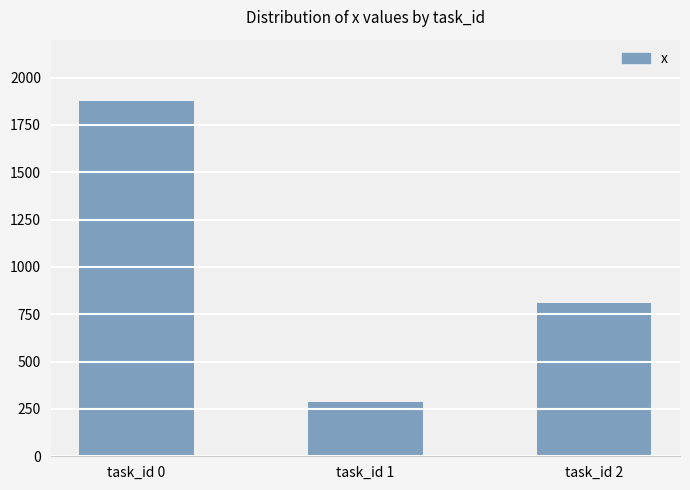

What is the difference between the maximum and minimum values?

1587